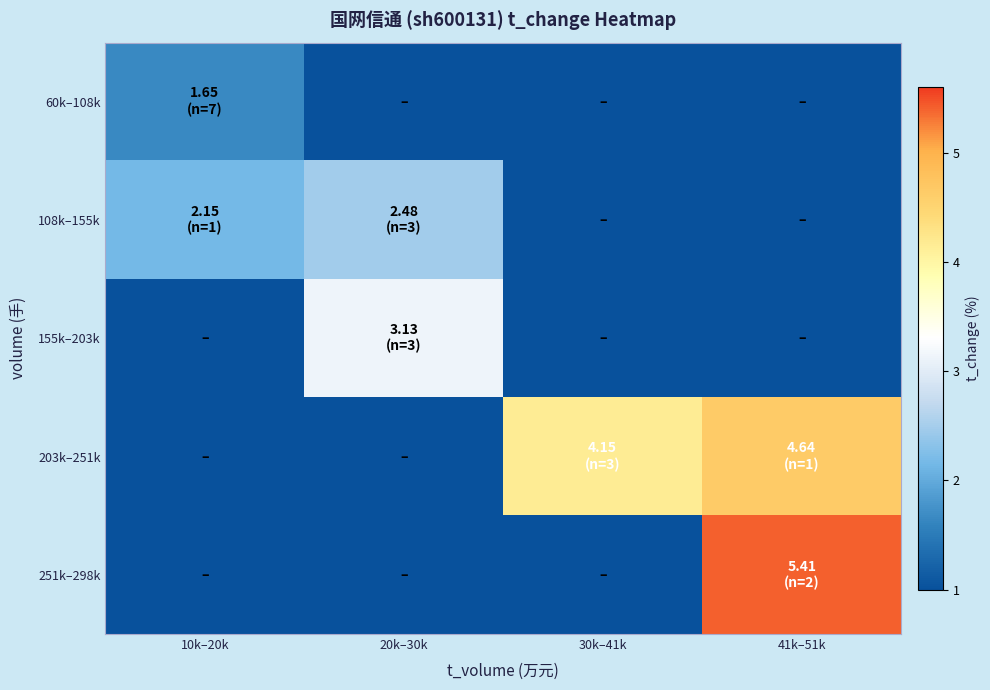

Reading left to right, transcribe all the data shown in this chart.

60k–108k: 10k–20k=1.6	20k–30k=0.0	30k–41k=0.0	41k–51k=0.0
108k–155k: 10k–20k=2.1	20k–30k=2.5	30k–41k=0.0	41k–51k=0.0
155k–203k: 10k–20k=0.0	20k–30k=3.1	30k–41k=0.0	41k–51k=0.0
203k–251k: 10k–20k=0.0	20k–30k=0.0	30k–41k=4.1	41k–51k=4.6
251k–298k: 10k–20k=0.0	20k–30k=0.0	30k–41k=0.0	41k–51k=5.4